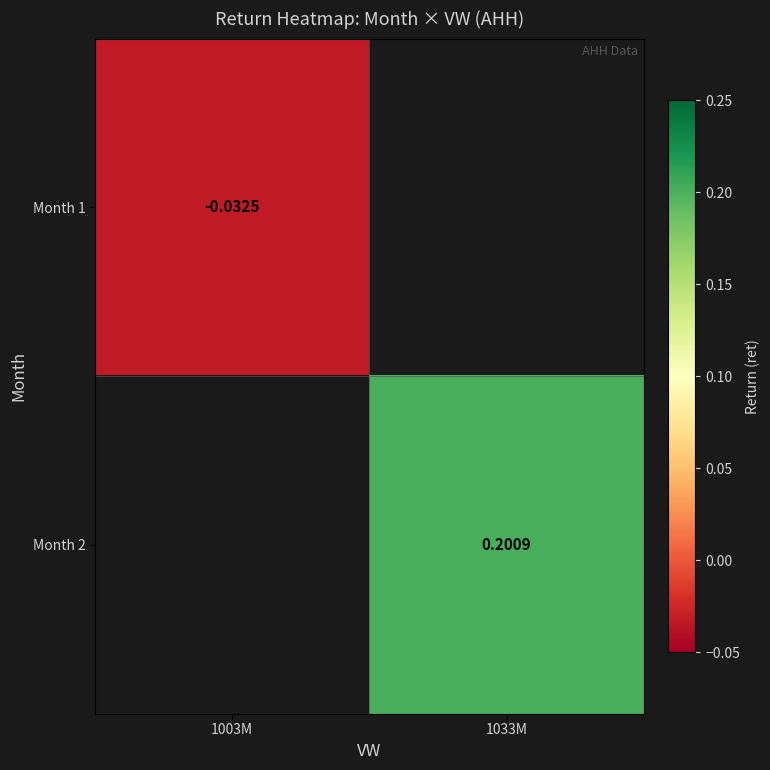

Is the value of Month 2 at 1033M greater than the value of Month 1 at 1003M?

Yes